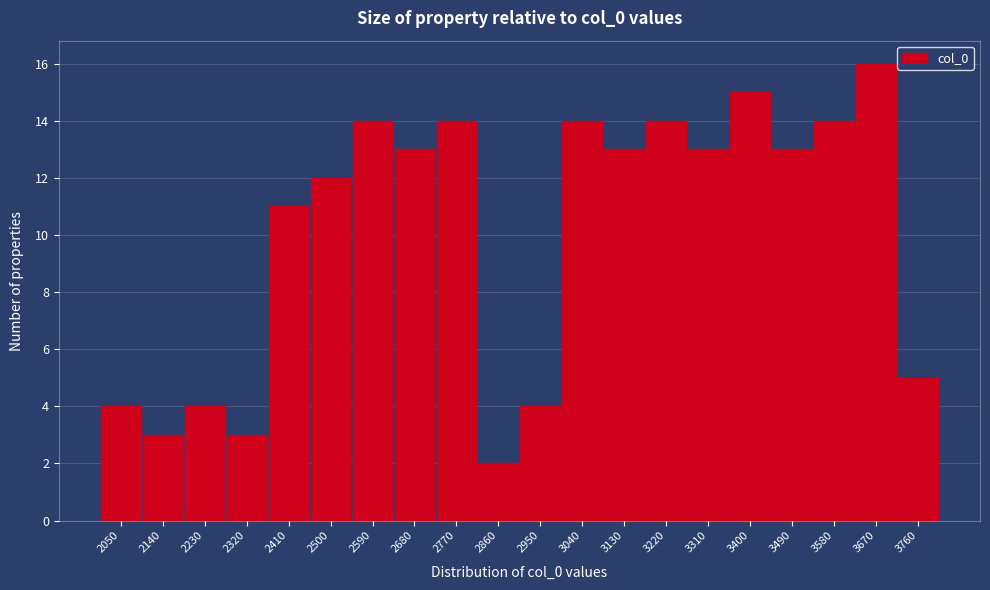

Reading right to left, list all the values displayed in this chart.

3760=5	3670=16	3580=14	3490=13	3400=15	3310=13	3220=14	3130=13	3040=14	2950=4	2860=2	2770=14	2680=13	2590=14	2500=12	2410=11	2320=3	2230=4	2140=3	2050=4